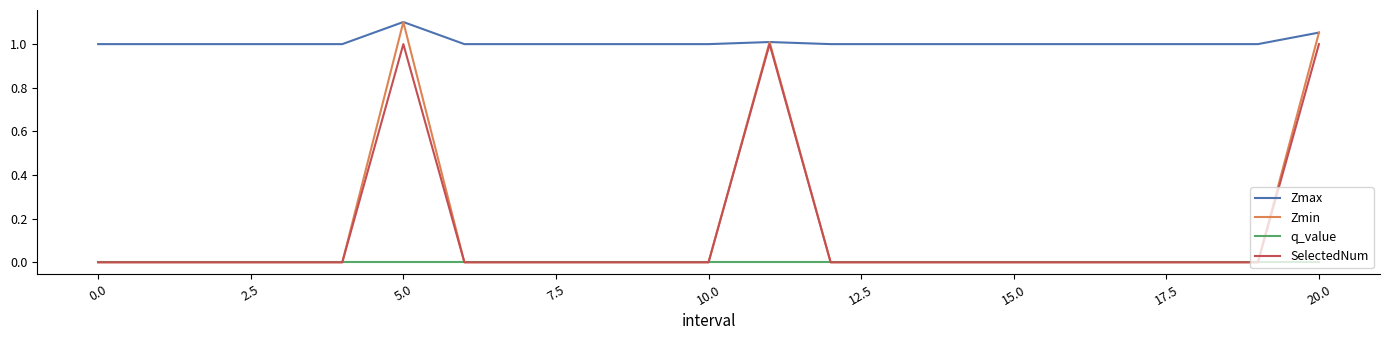

True or false: q_value and Zmax cross at least once.

False